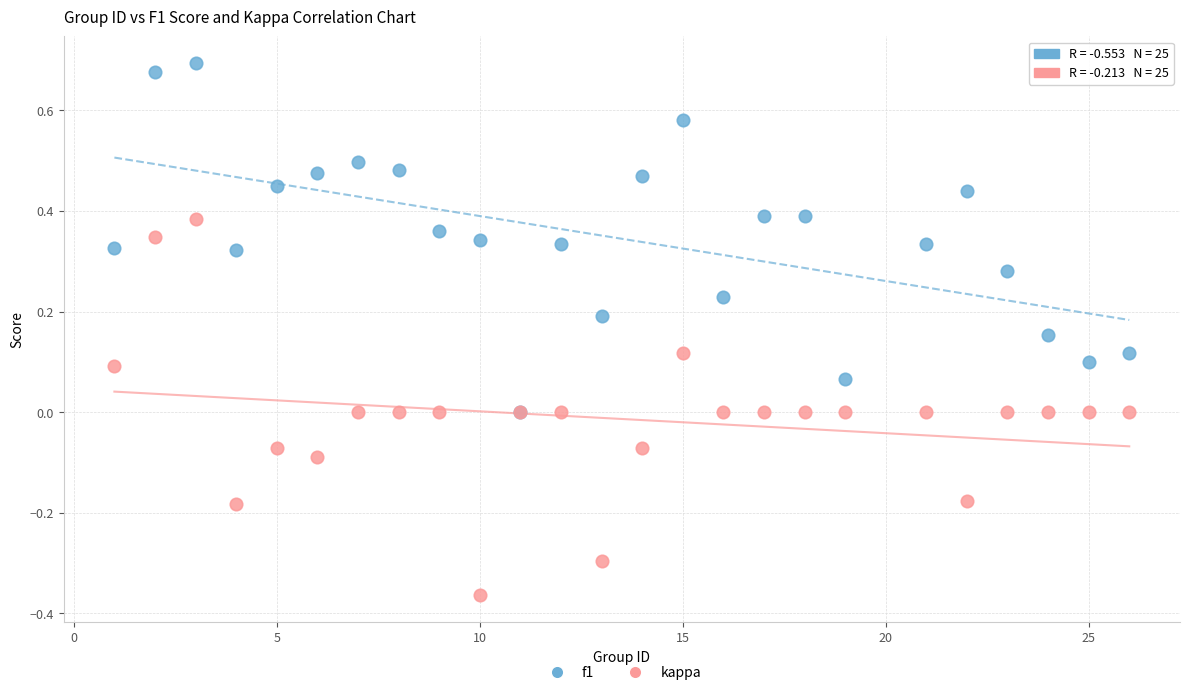

What are all the series names shown in the legend?

f1, kappa